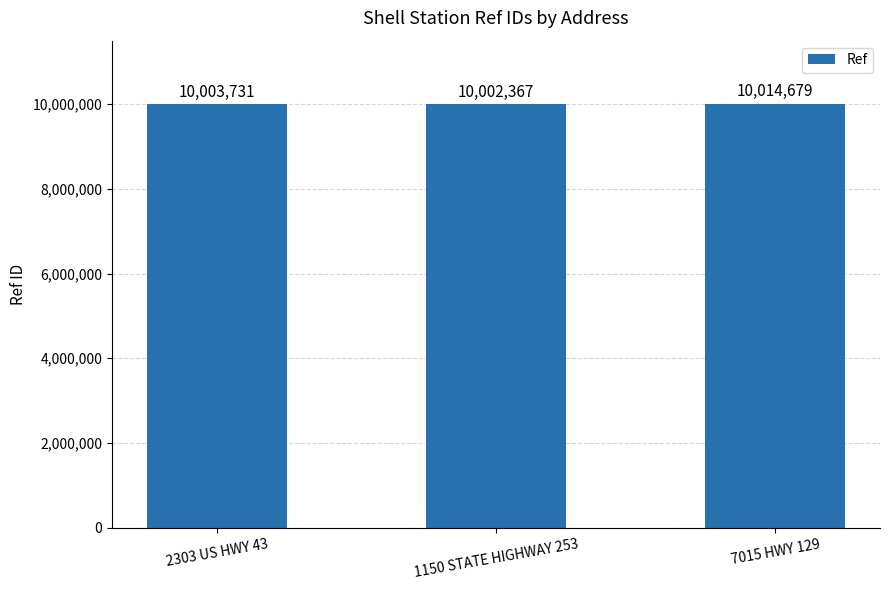

List the labels in order of value, smallest first.

1150 STATE HIGHWAY 253, 2303 US HWY 43, 7015 HWY 129